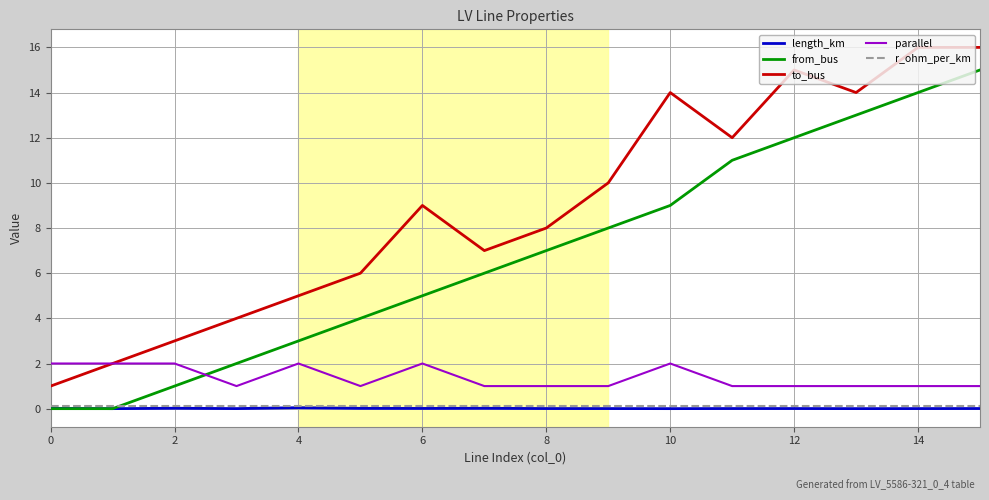

Which series has the largest total across all categories?

to_bus